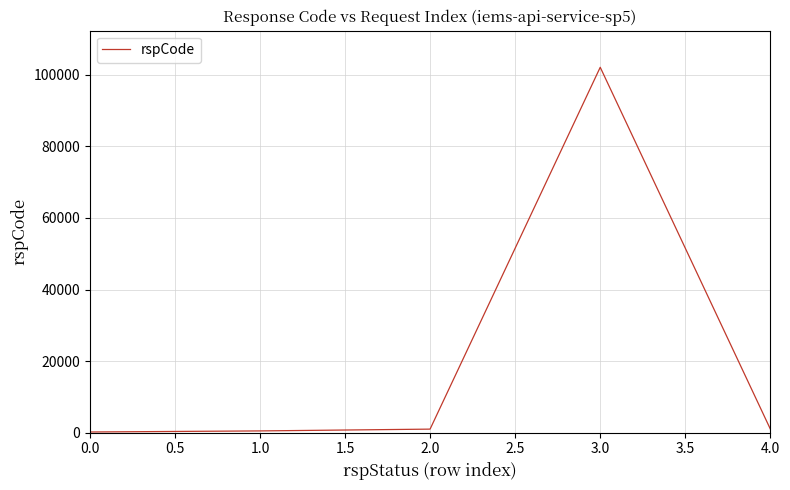

What is the average value?

20961